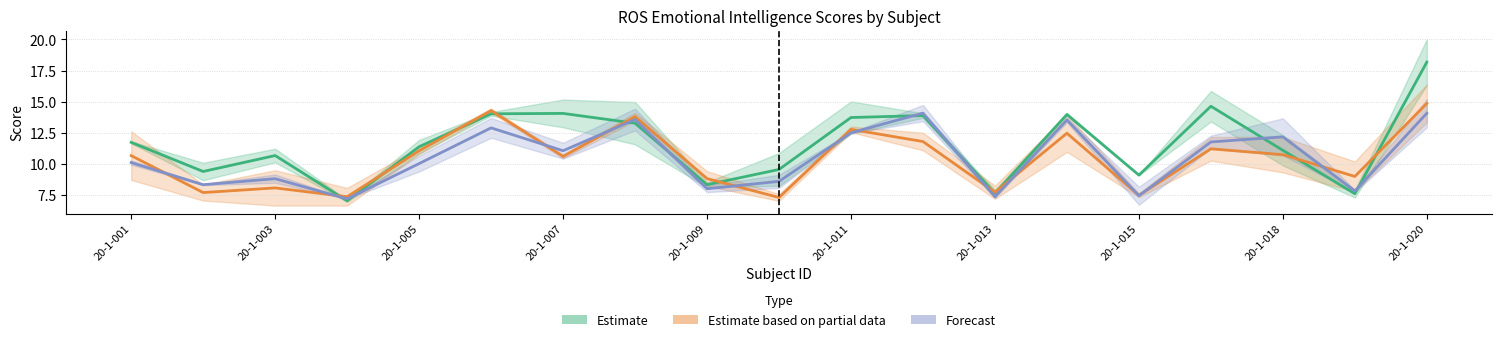

What is the difference between the maximum and minimum values in the Estimate based on partial data series?

7.6